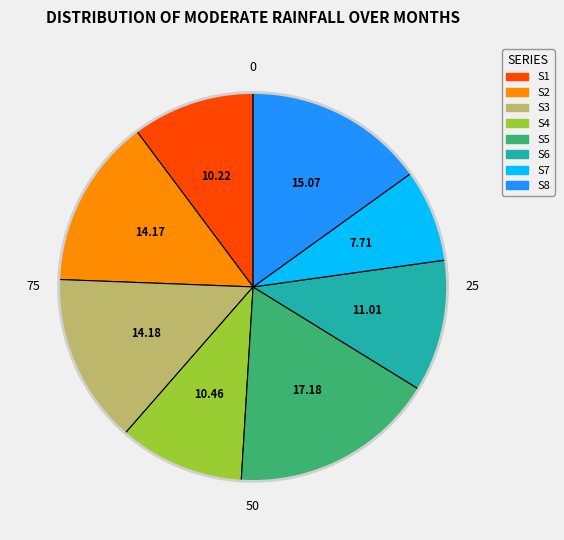

Combined, do S2 and S7 account for over 50%?

No